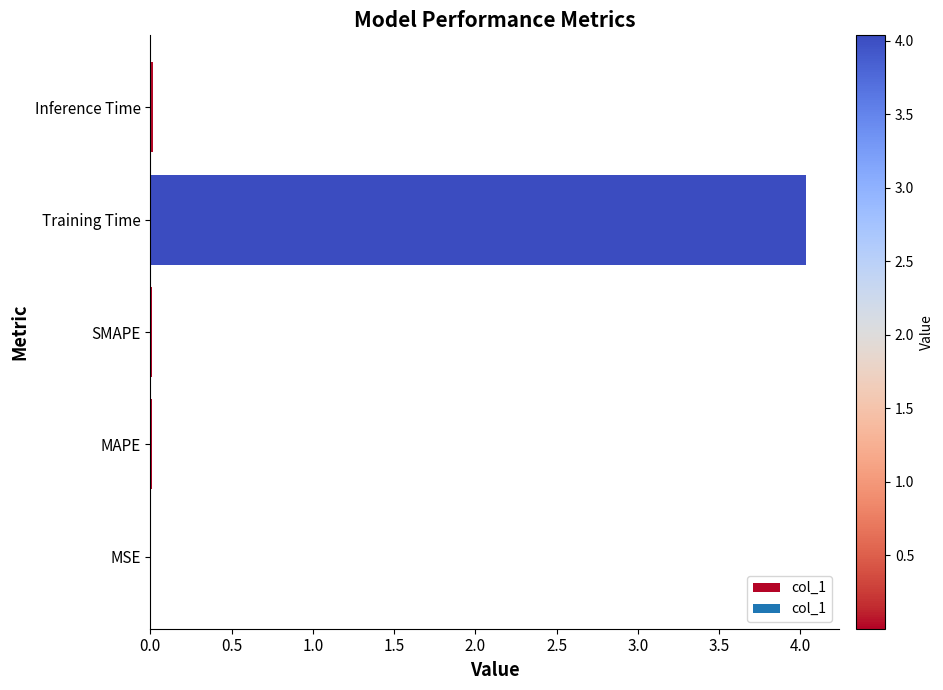

Which category has the highest value across all series?

Training Time